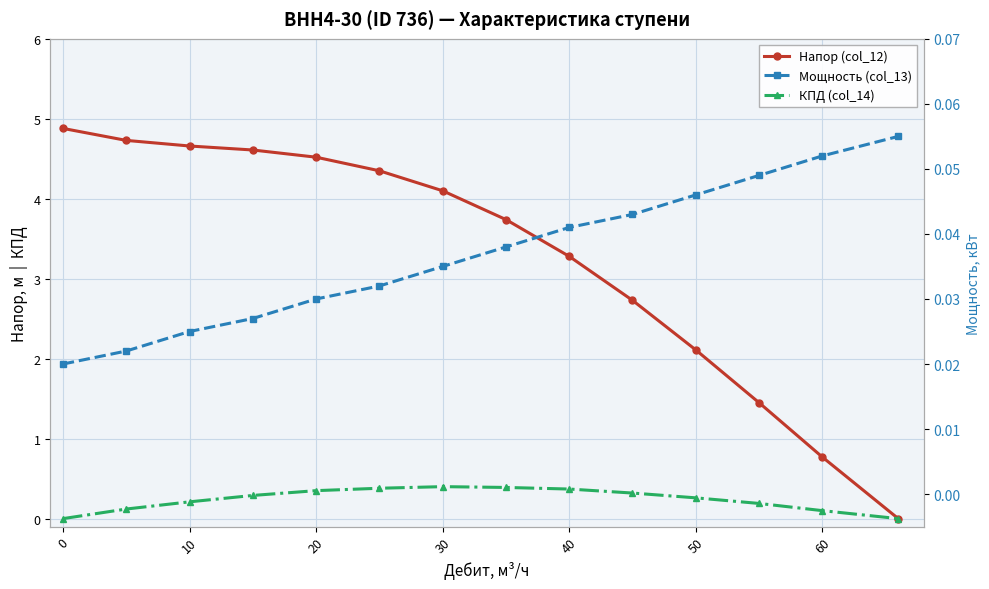

How many lines are shown in the chart?

3